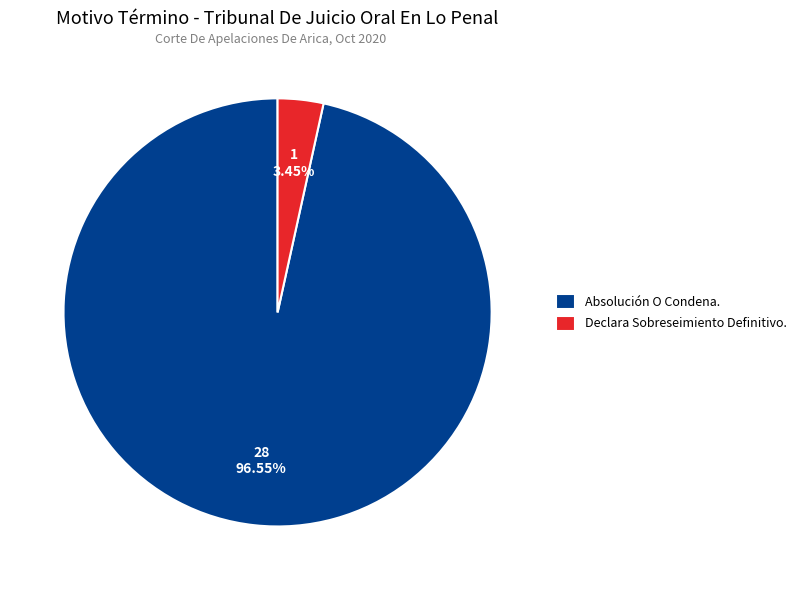

To the nearest percent, what percentage of the pie is Absolución O Condena.?

97%